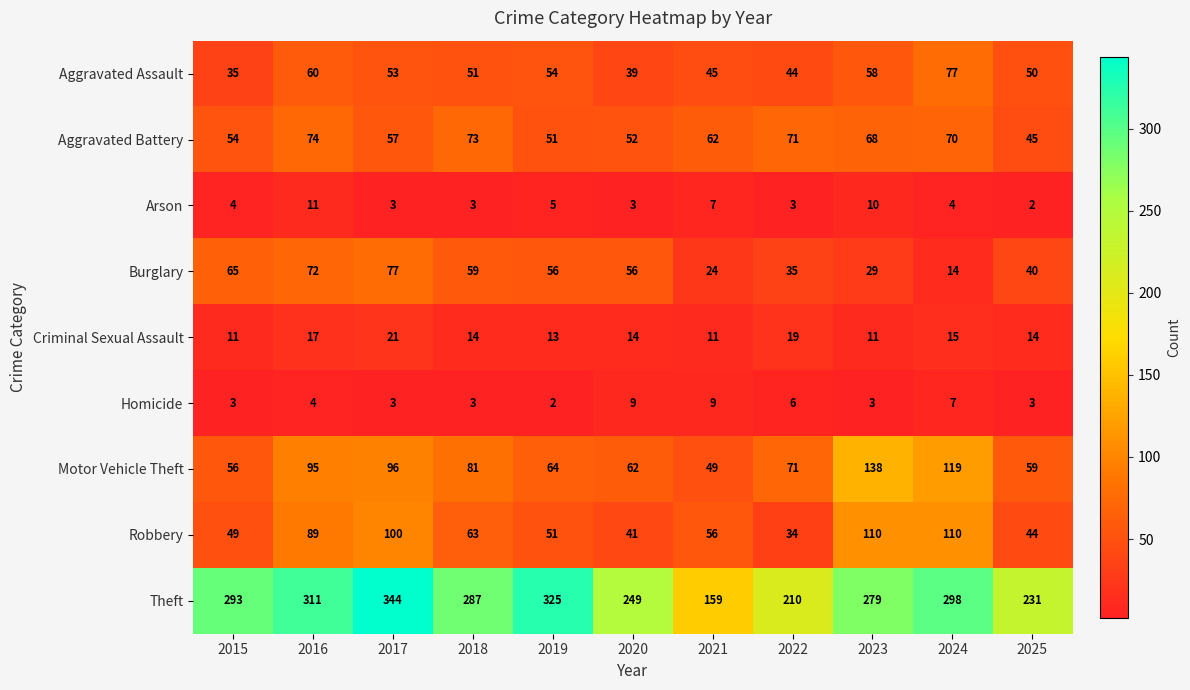

The value of Aggravated Battery at 2018 is 122. True or false?

False